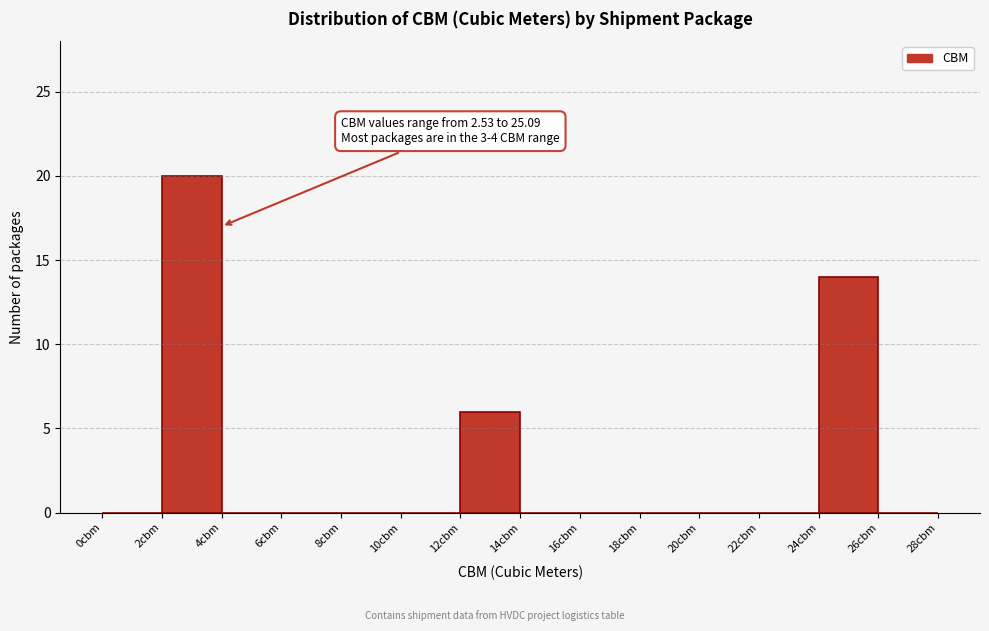

Which range on the x-axis has the tallest bar?

2 to 4